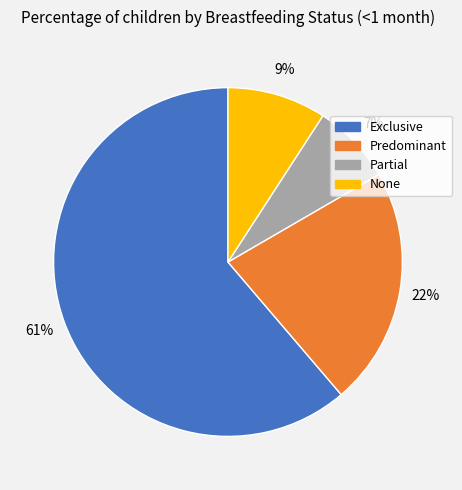

True or false: None accounts for 9% of the total.

True